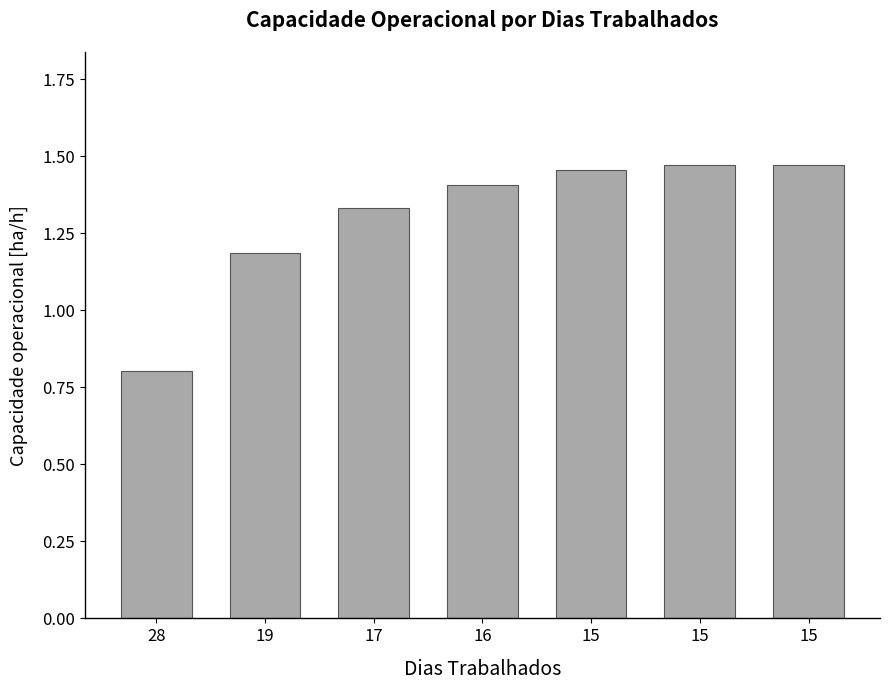

What is the sum of the values at 15 and 15?

2.9